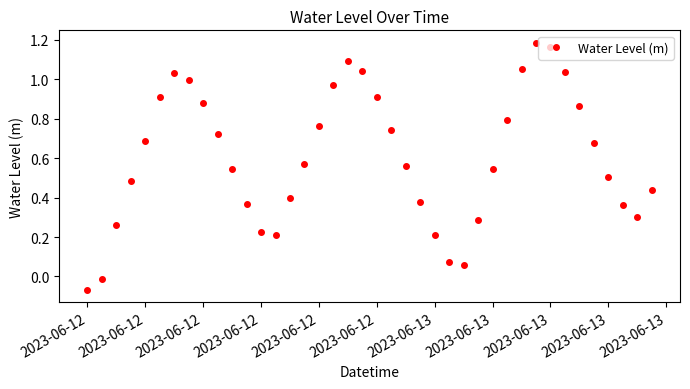

How many points are lower than both their immediate neighbors (excluding endpoints)?

3